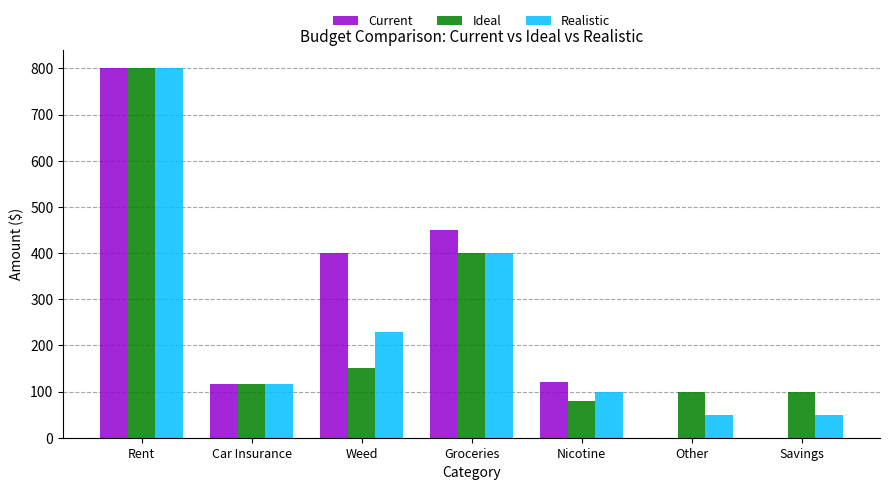

Where is Current nearest to the value 400?

Weed